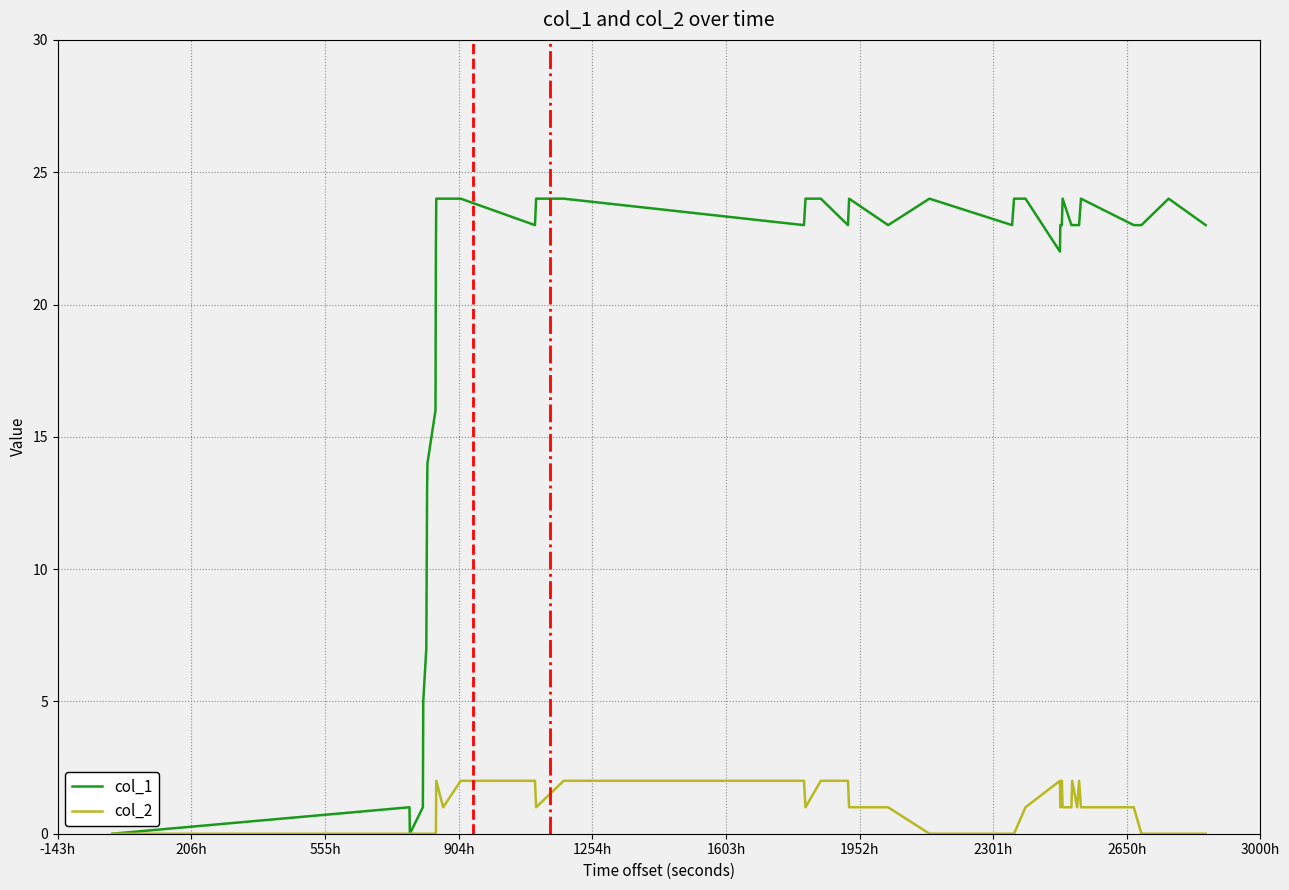

What is the difference between the maximum and minimum values in the col_2 series?

2